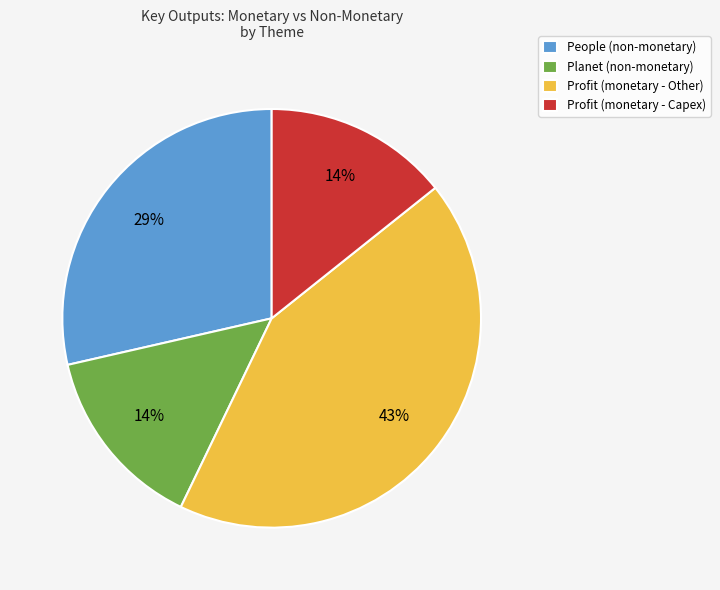

How many segments does this pie chart have?

4